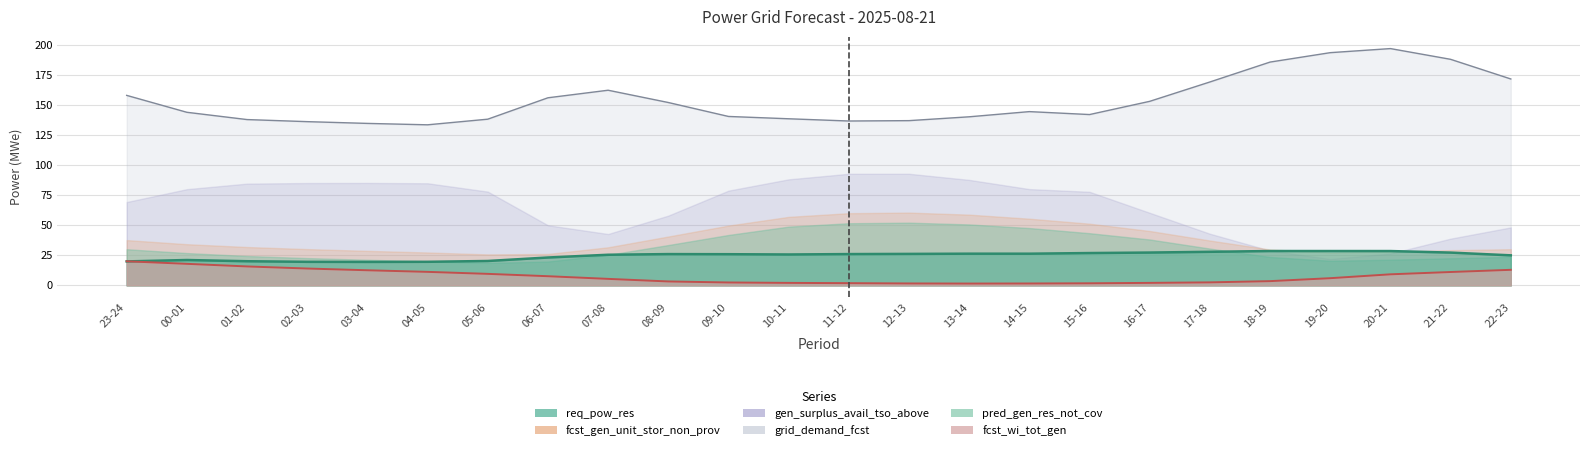

Which series changed the most between 14-15 and 18-19?

grid_demand_fcst